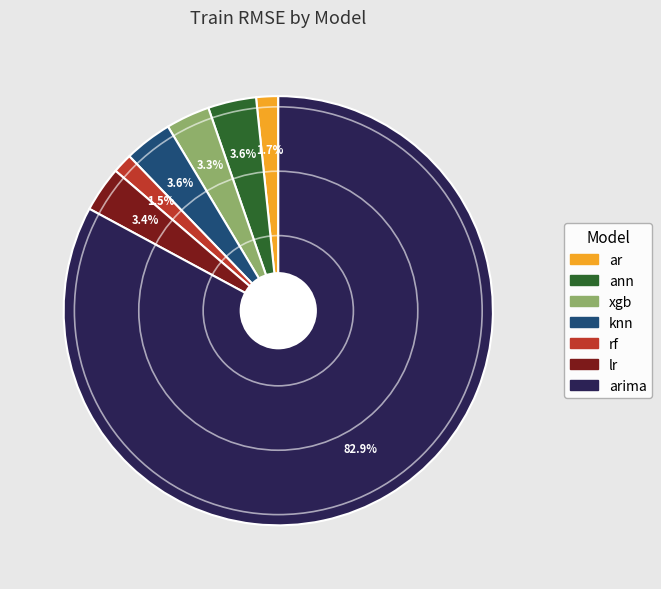

Is there any slice that represents more than half of the pie?

Yes